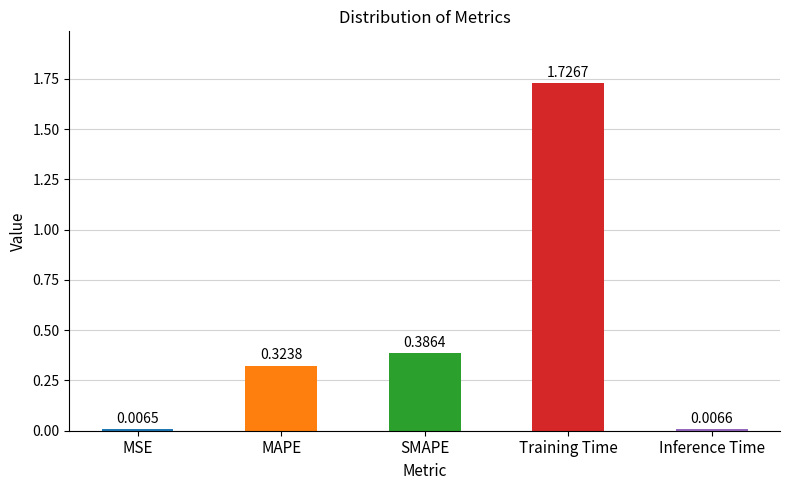

What is the change in value from MSE to Training Time?

+1.7